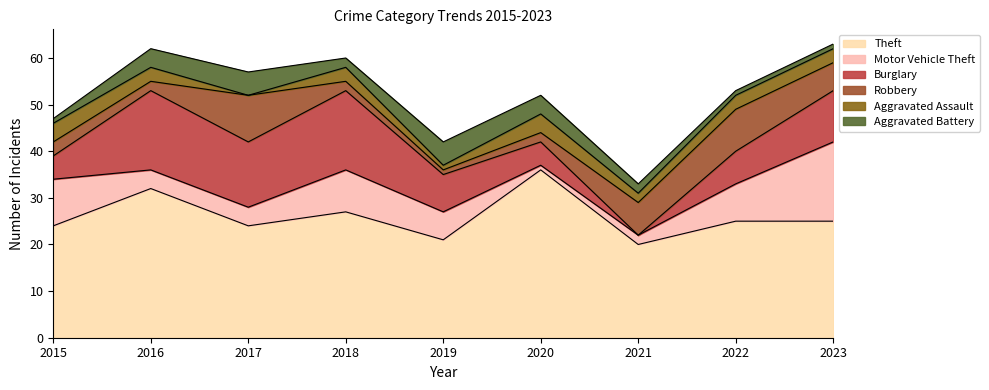

Where is the first local maximum for Burglary?

2016